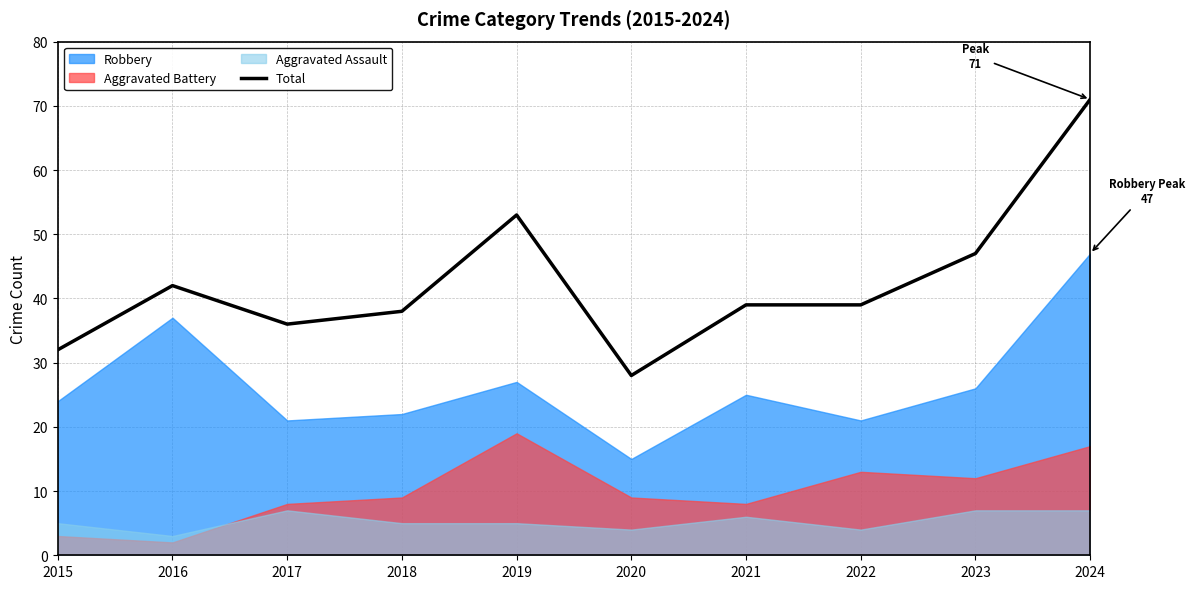

Reading left to right, extract all data points from this chart.

2015=32	2016=42	2017=36	2018=38	2019=53	2020=28	2021=39	2022=39	2023=47	2024=71